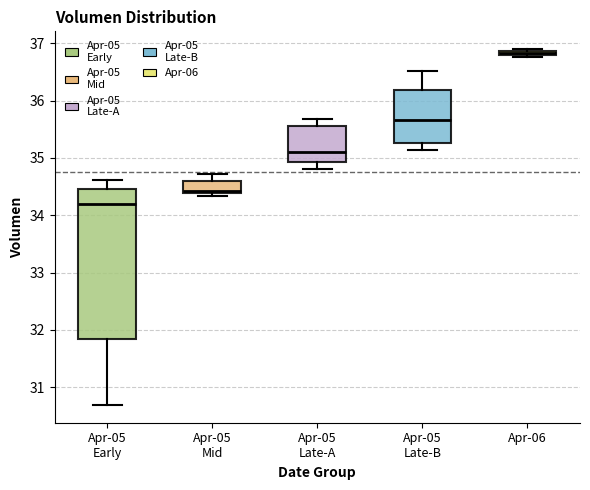

Where is the lower edge of the box for Apr-06 on the y-axis? The values are not printed on the chart, so give them approximately, as read against the axis.

36.8